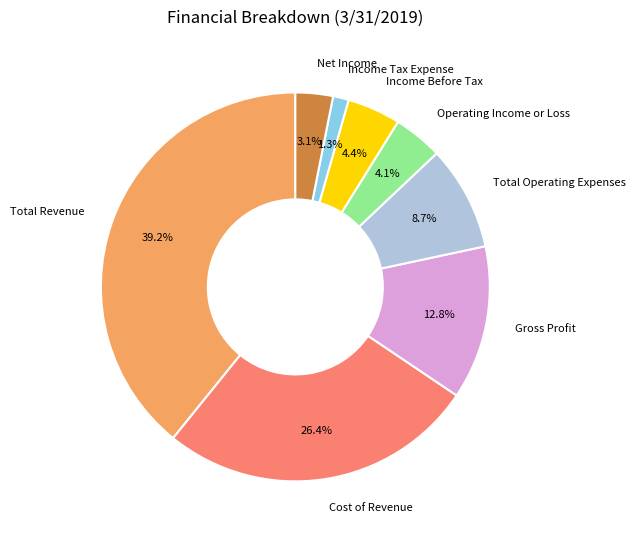

Is there any slice that represents more than half of the pie?

No